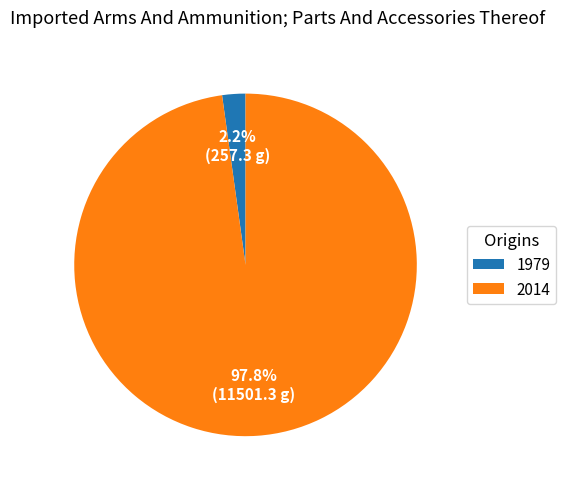

How many segments does this pie chart have?

2